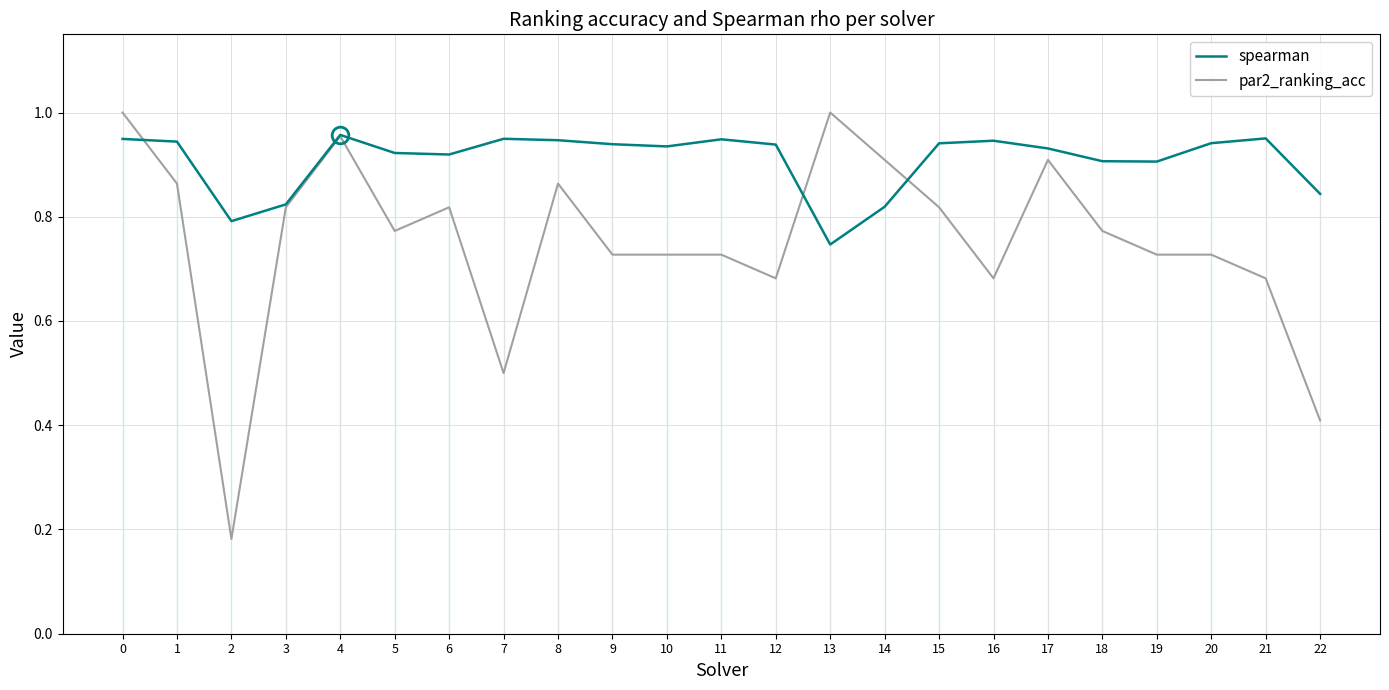

What is the value of the spearman point at the 9th from the left?

0.9